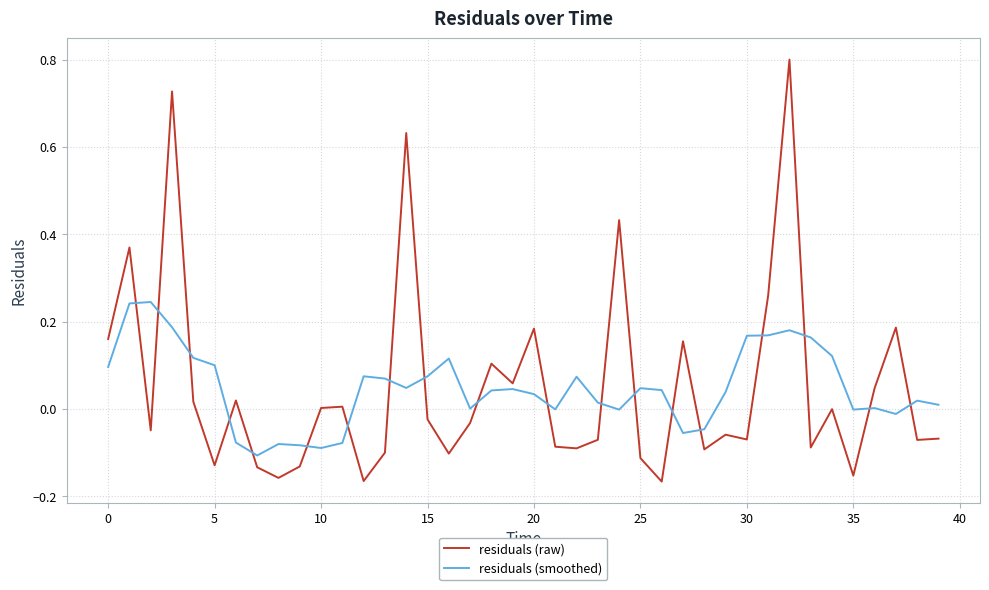

What is the maximum value for residuals (raw)?

0.8